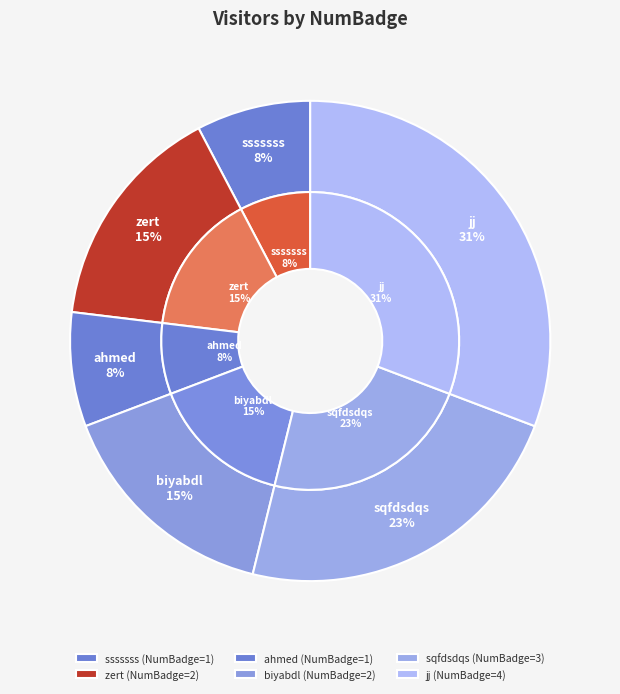

To the nearest percent, what is the difference between the zert and sqfdsdqs slice percentages?

8%